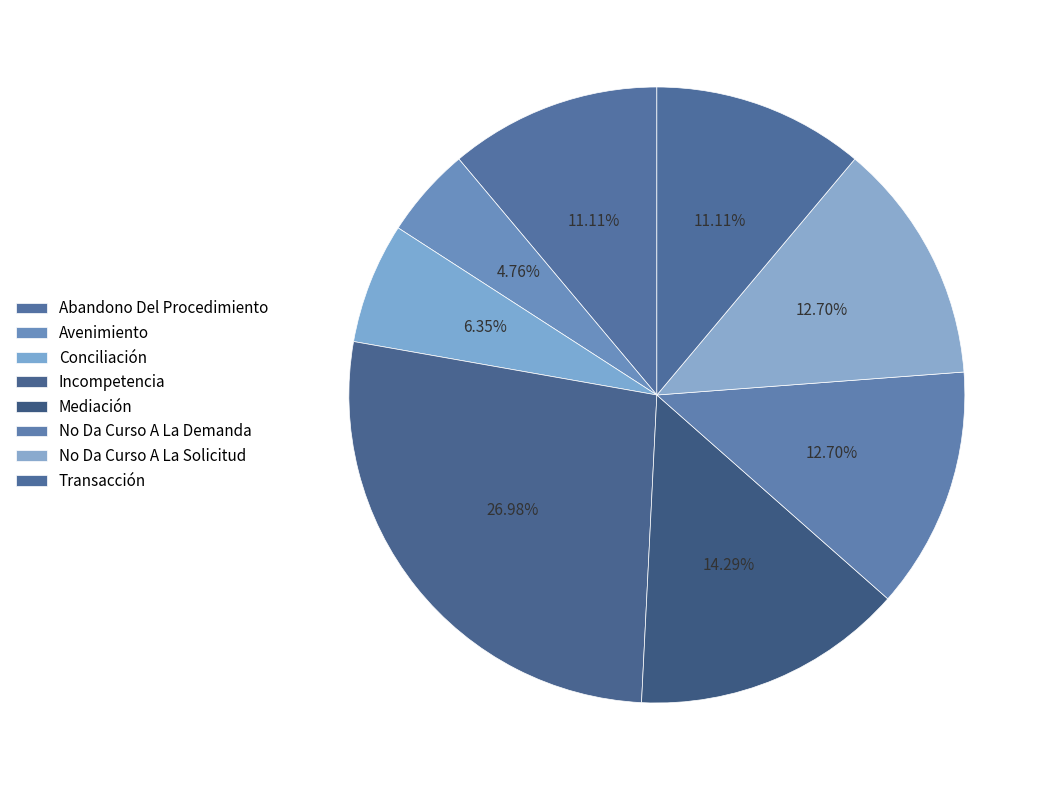

To the nearest percent, what portion does No Da Curso A La Solicitud represent?

13%